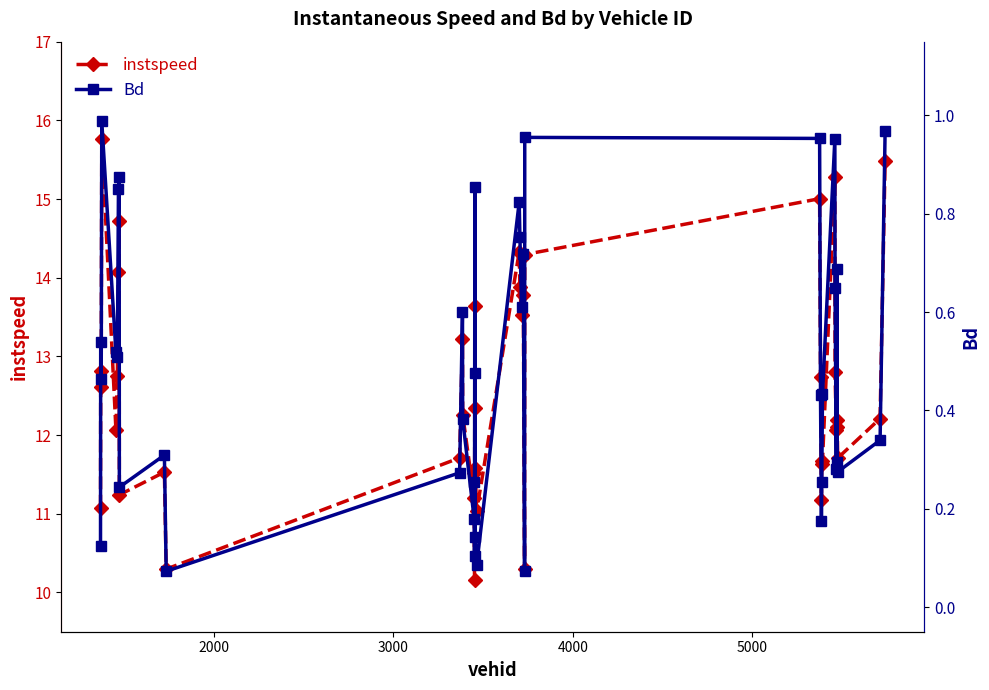

List the series in order of their peak value, highest first.

instspeed, Bd